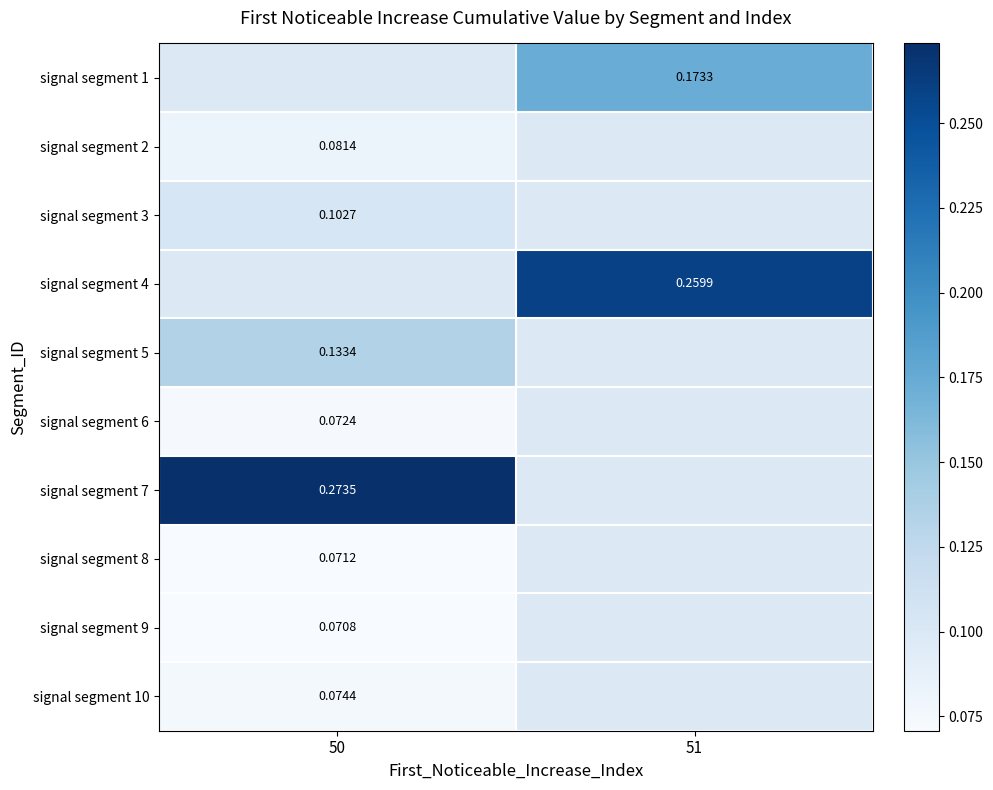

Which has a higher value, 51 or 50?

50